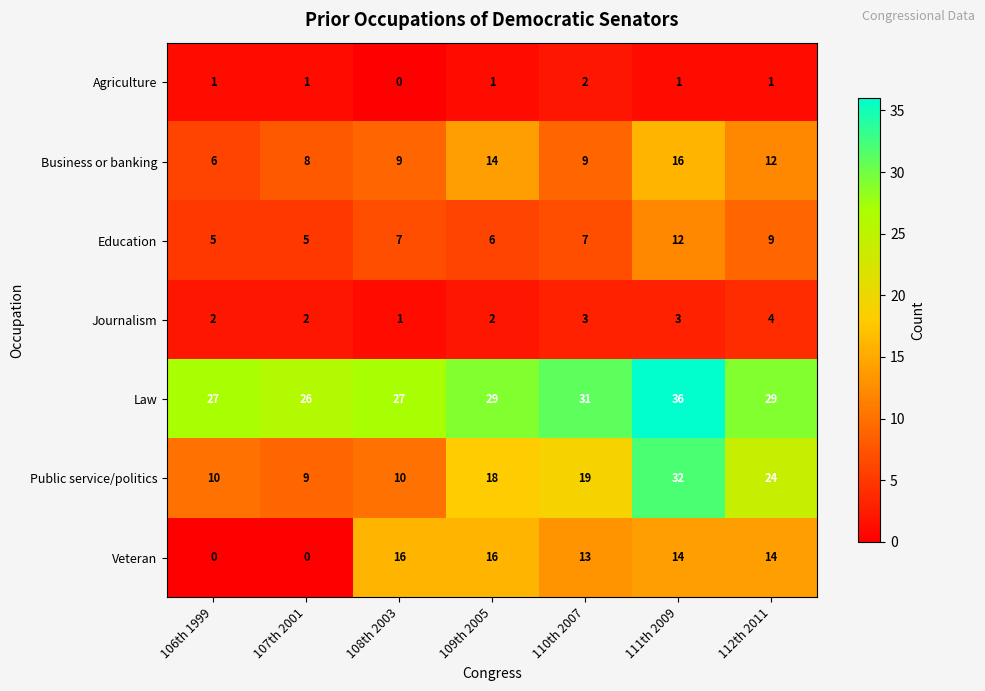

At which category is the sum across all series the highest?

111th 2009